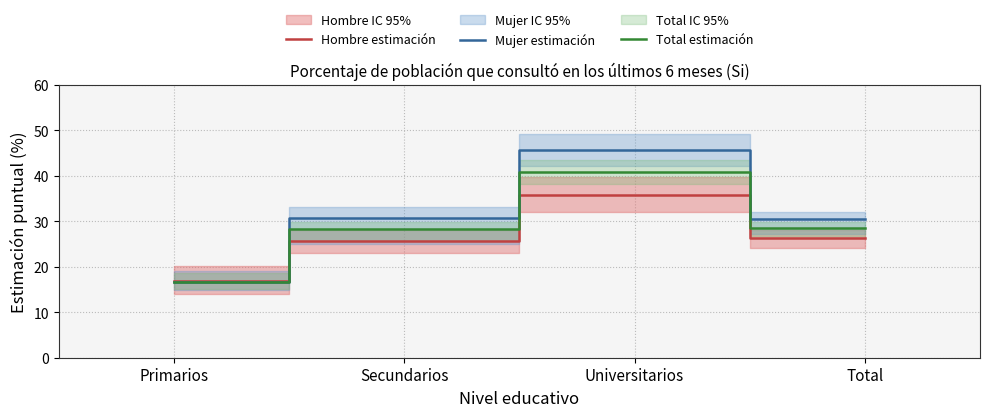

Which series has the largest total across all categories?

Mujer estimación